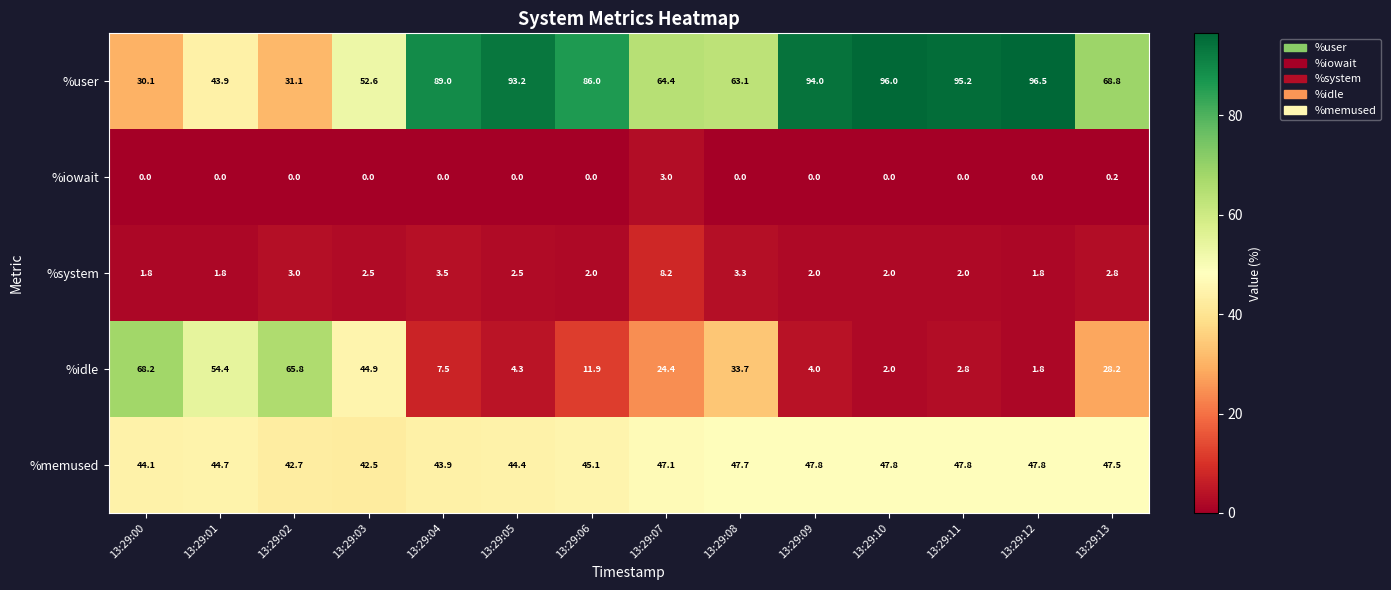

At 13:29:11, list the series in order from smallest to largest.

%iowait, %system, %idle, %memused, %user